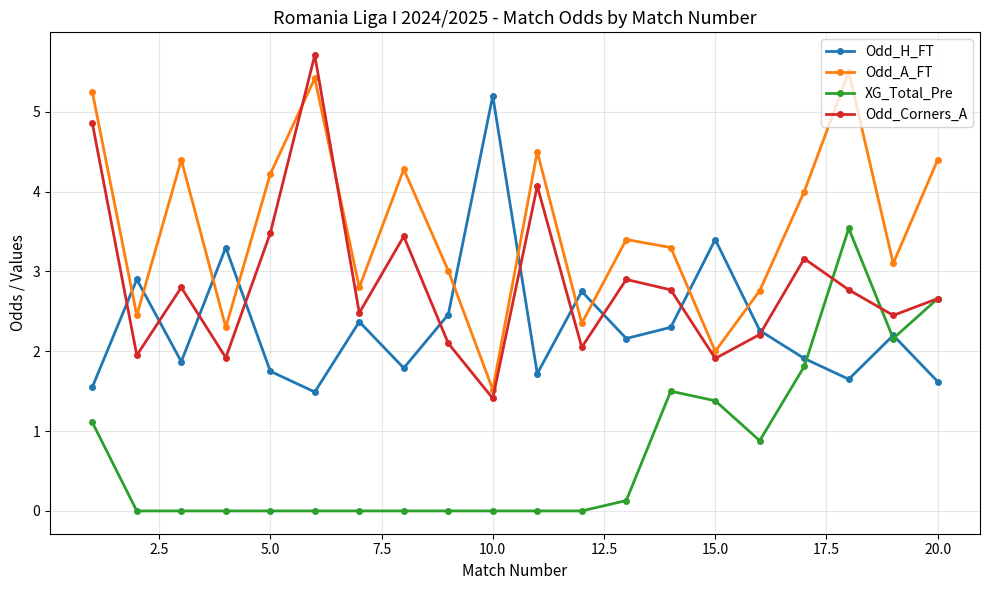

What is the value of the Odd_A_FT point at the 12th from the left?

2.4